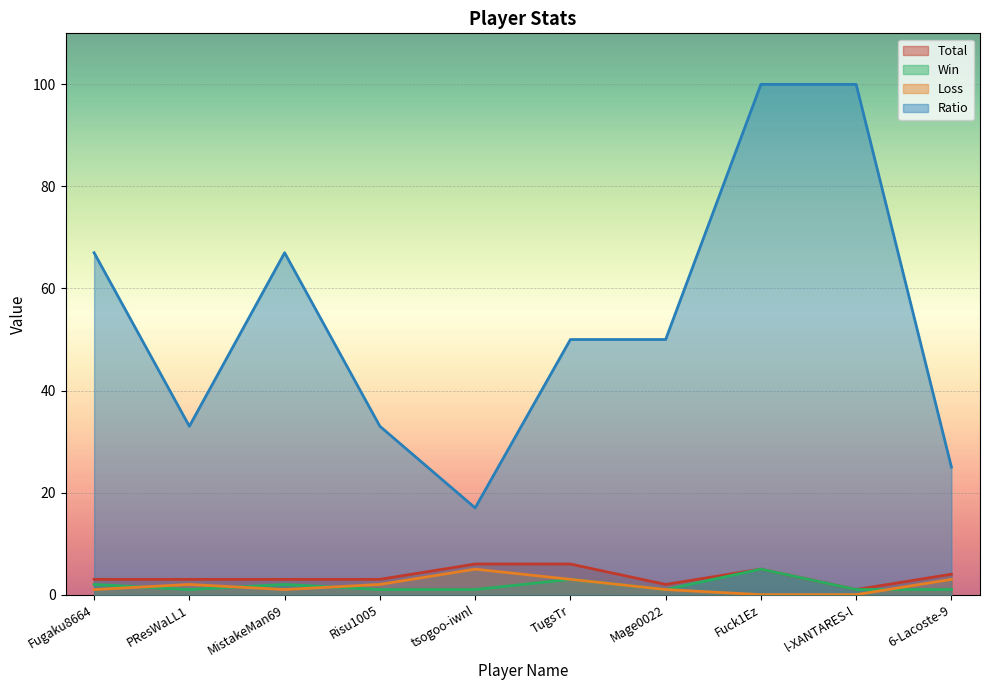

What is the difference between the second highest and second lowest values in the Win series?

2